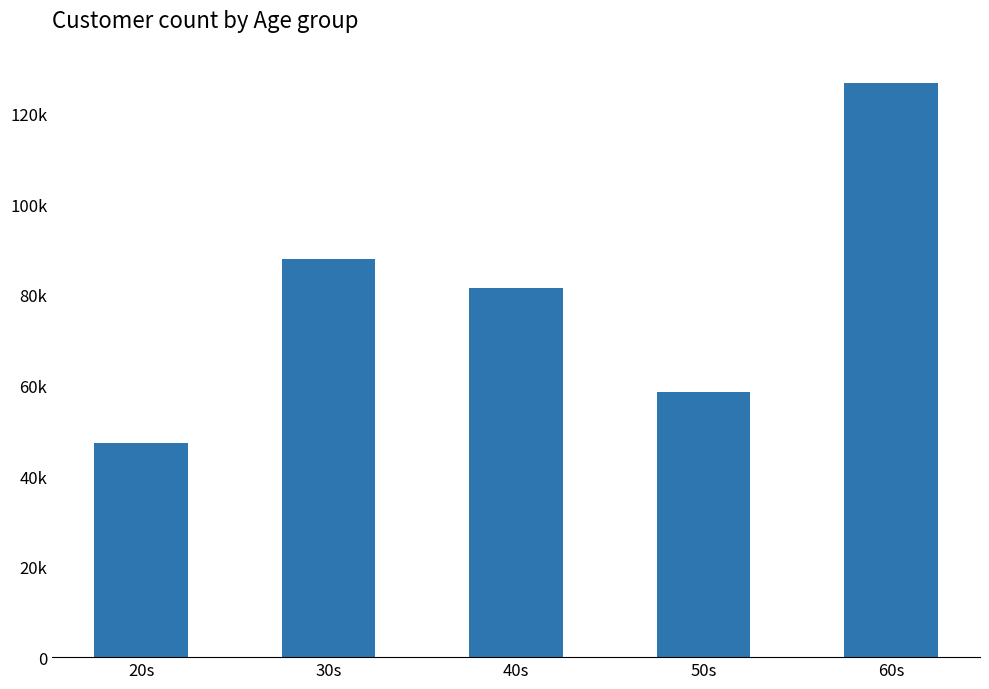

What is the value of the 3rd bar from the left?

81554